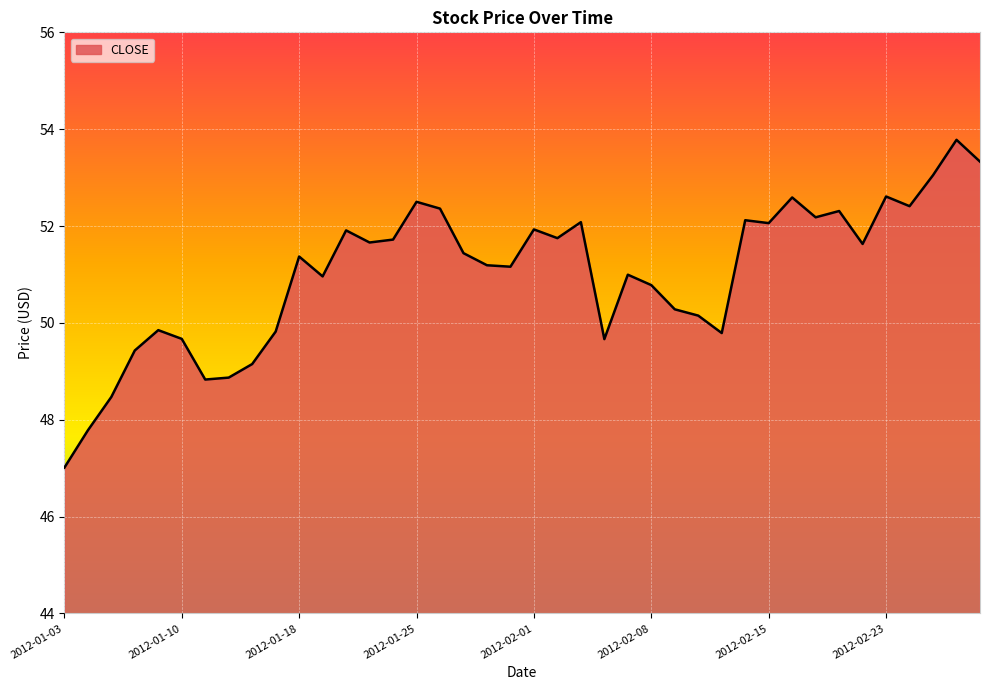

What is the difference between the maximum and minimum values?

6.8